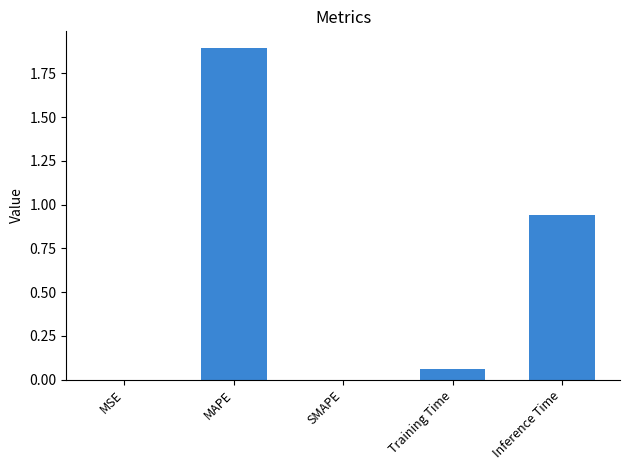

What is the sum of all values?

2.9